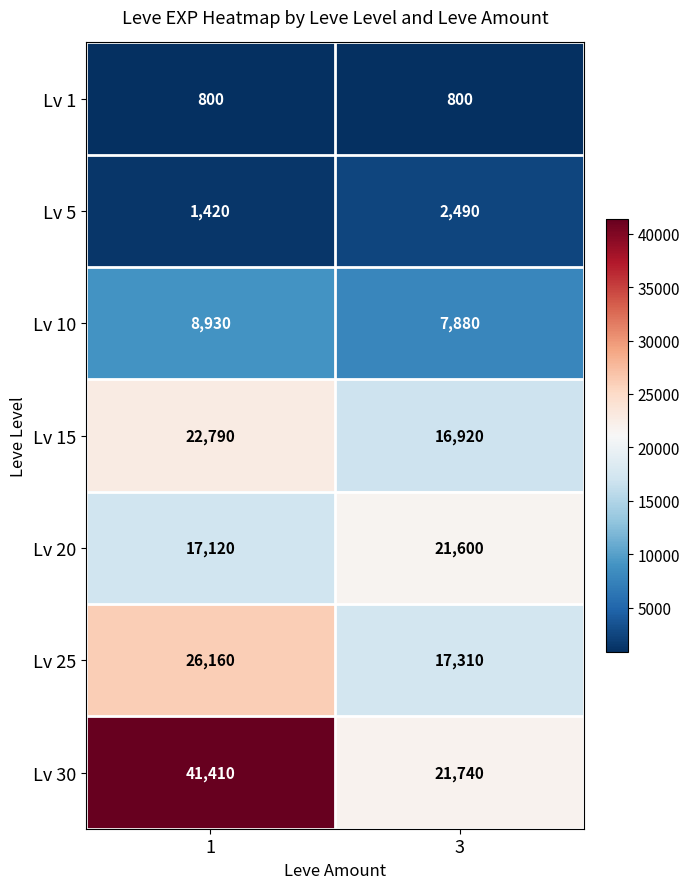

What is the spread (max minus min) of values at 1?

40610